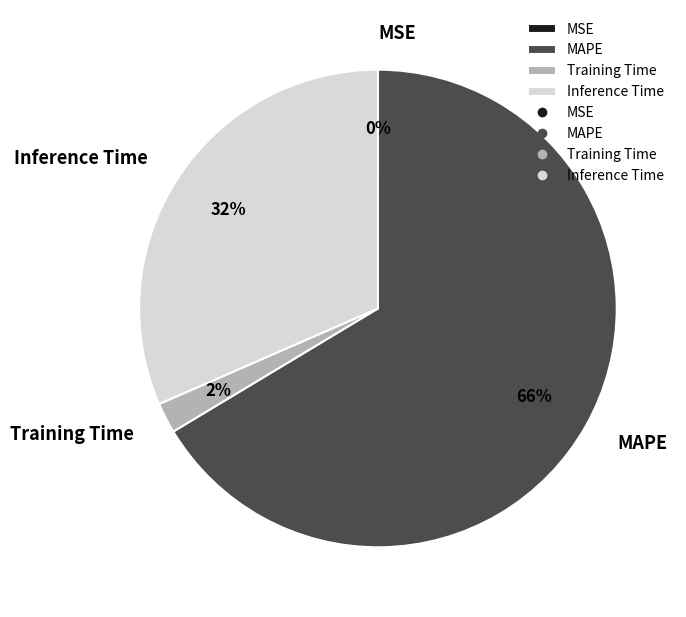

Approximately how many times larger is the value at MAPE compared to Inference Time?

2.1